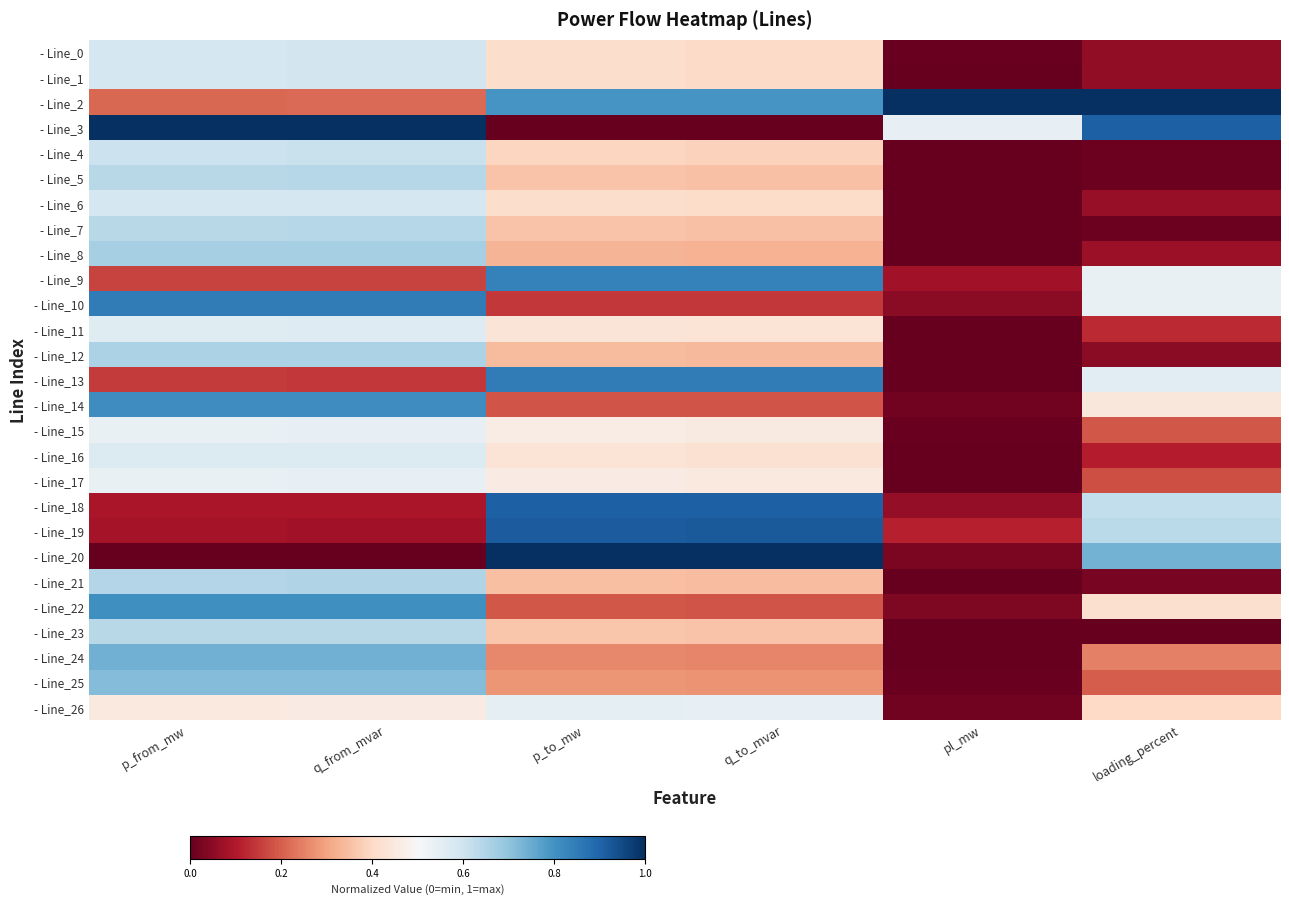

At how many categories does at least one series exceed 0?

6